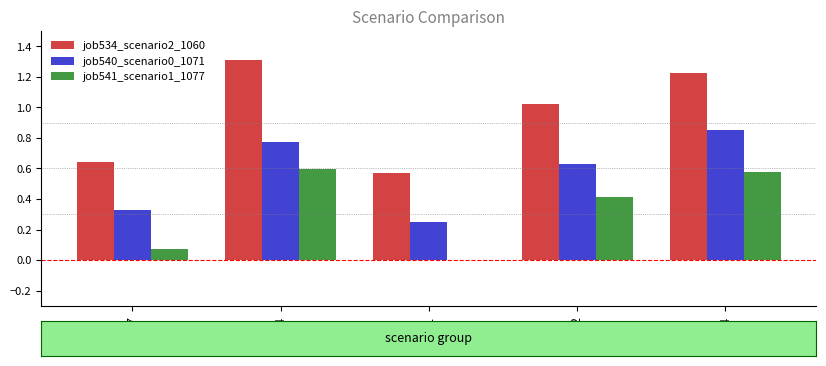

Between in27 and cn12, which series saw the biggest shift?

job534_scenario2_1060